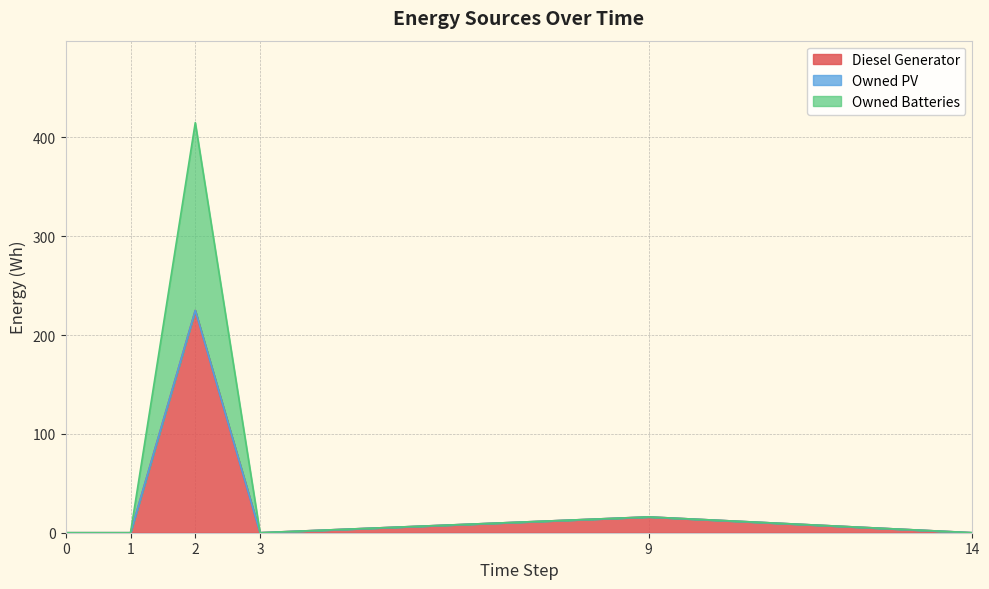

What is the average value of the Diesel Generator series?

40